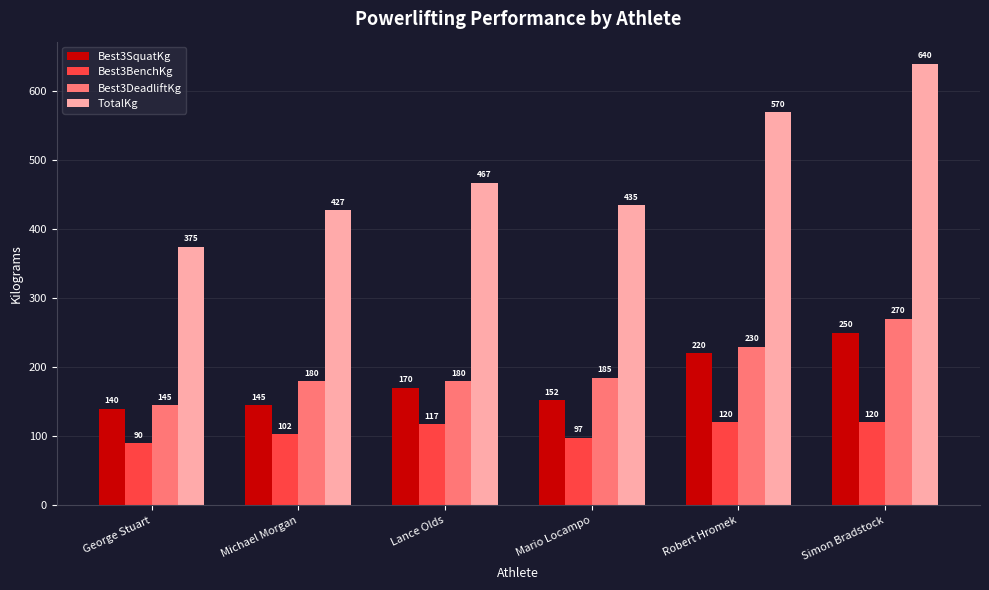

Which series has the largest range (max minus min)?

TotalKg